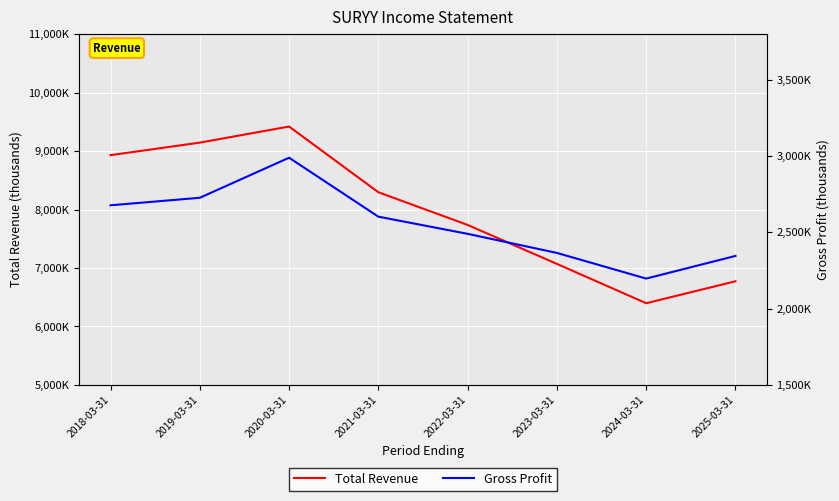

Is this an area chart (filled region under the line)?

No